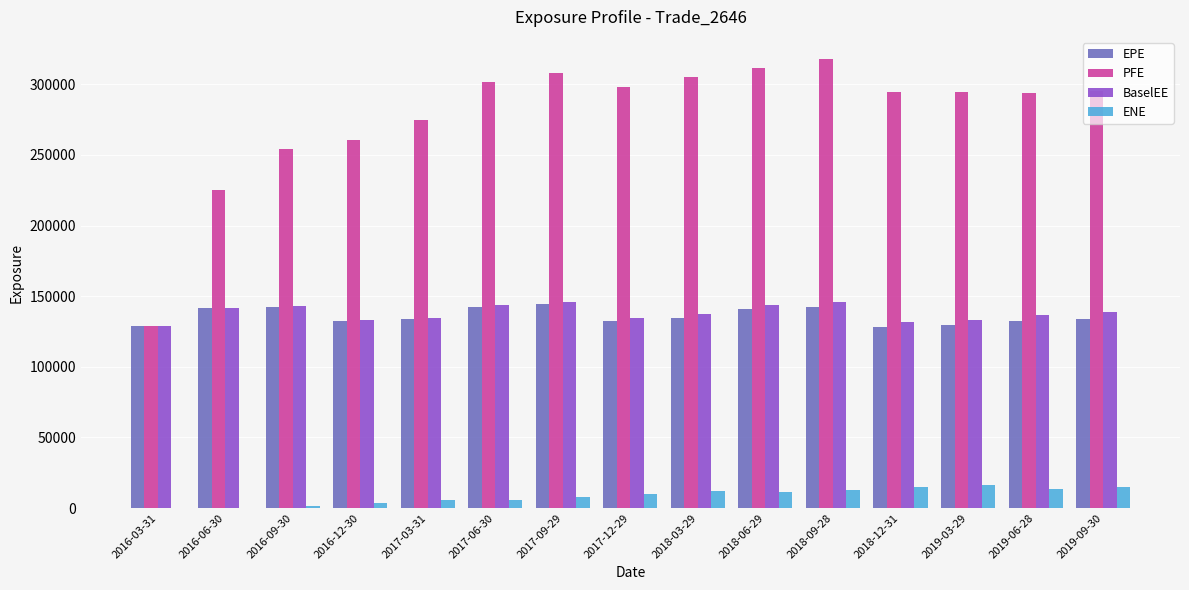

What is the greatest value displayed?

317643.0